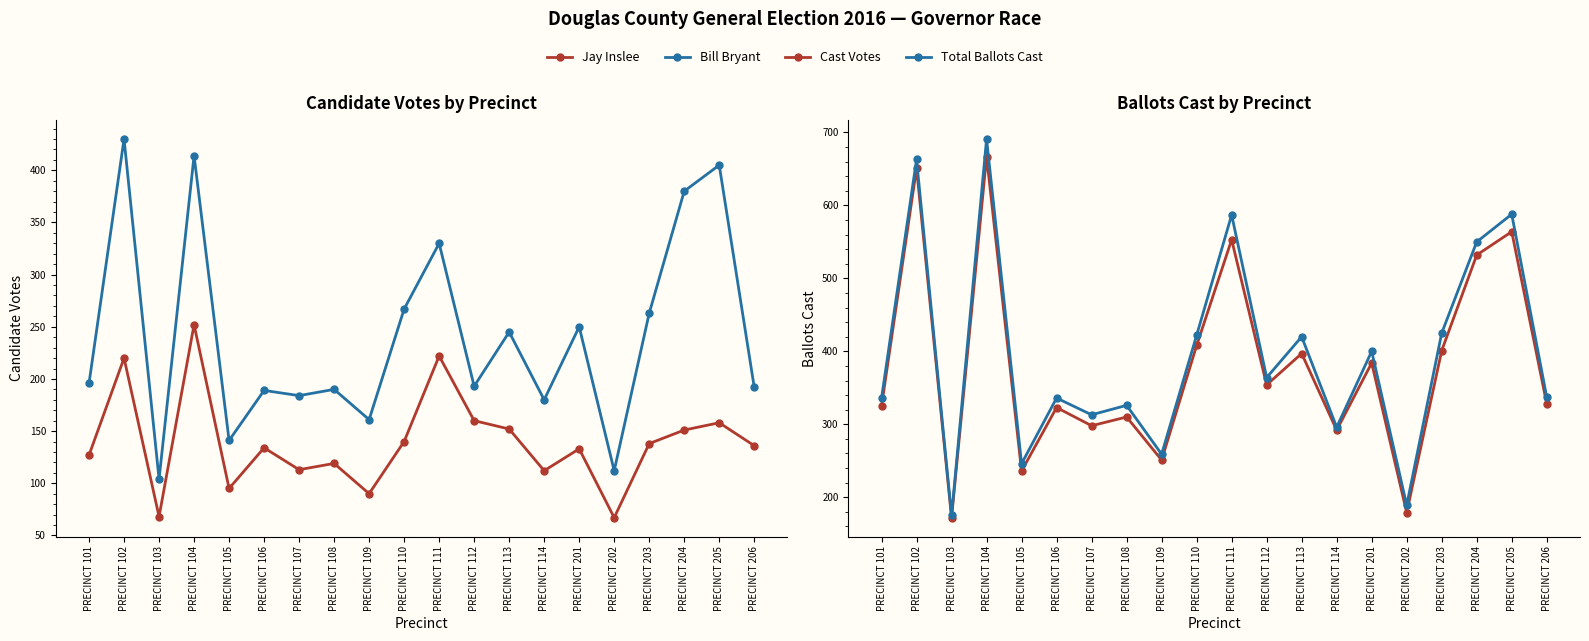

What are all the series names shown in the legend?

Jay Inslee, Bill Bryant, Cast Votes, Total Ballots Cast